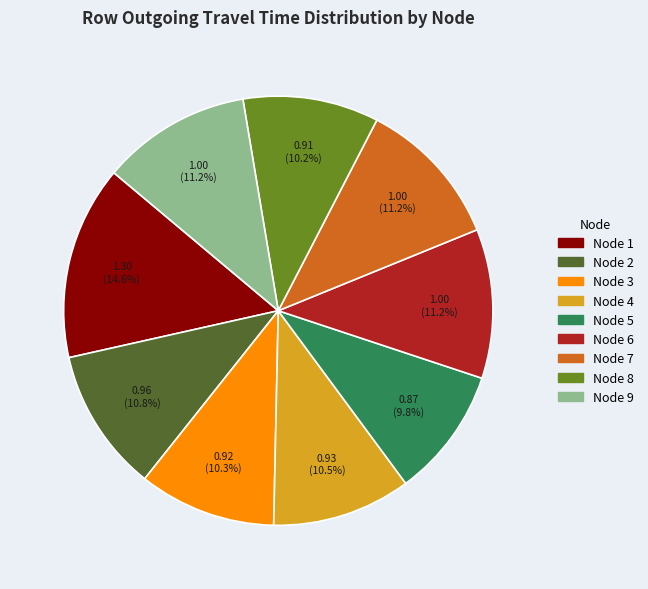

Does any single category account for the majority?

No